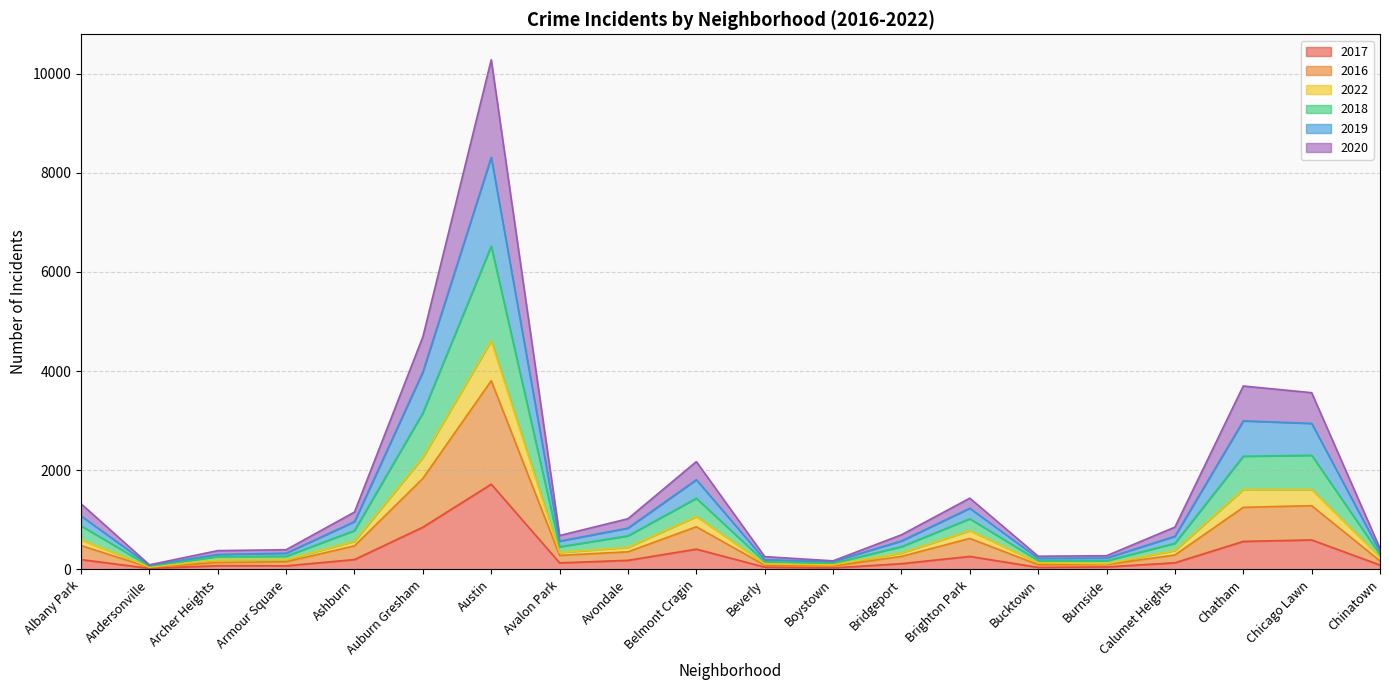

True or false: 2016 has a value of 86 at Beverly.

True